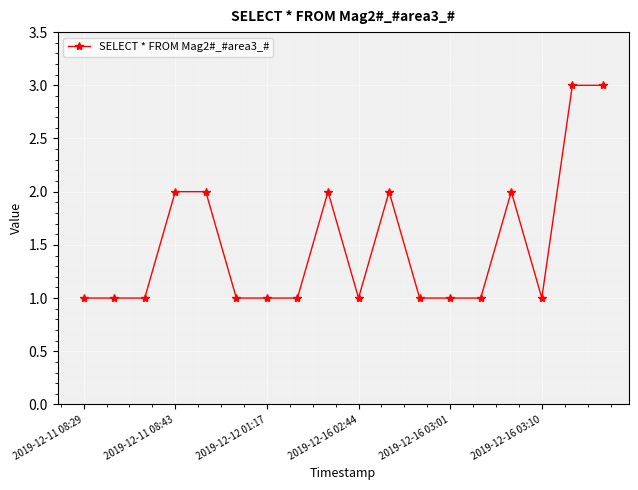

True or false: there are more than 1 points higher than both neighbors.

True